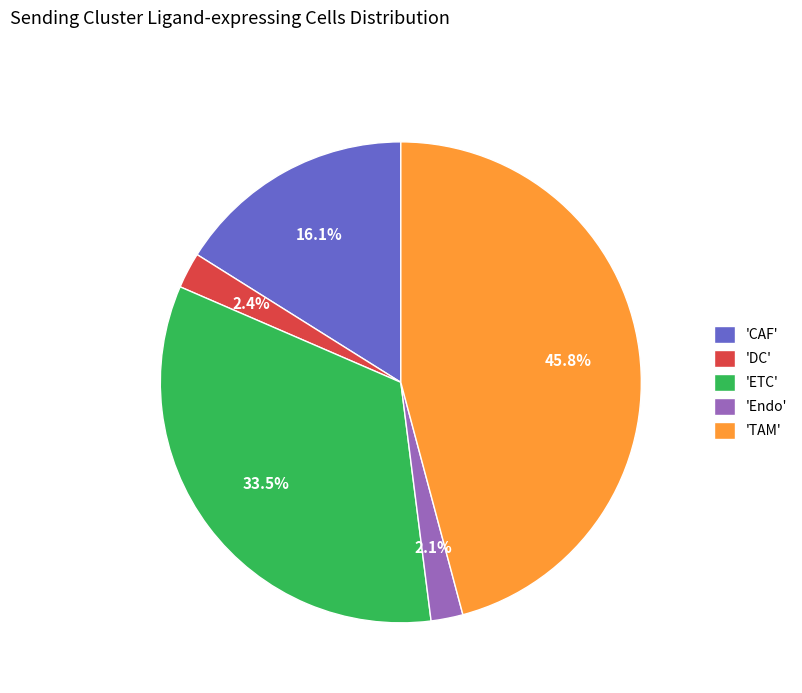

What is the largest slice in the pie chart?

'TAM'